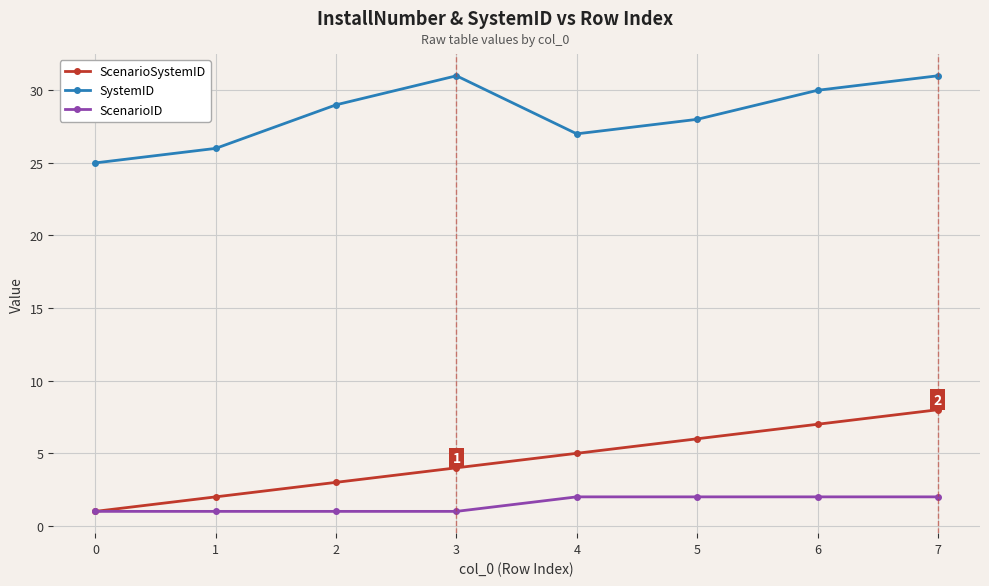

Which series has the largest range (max minus min)?

ScenarioSystemID